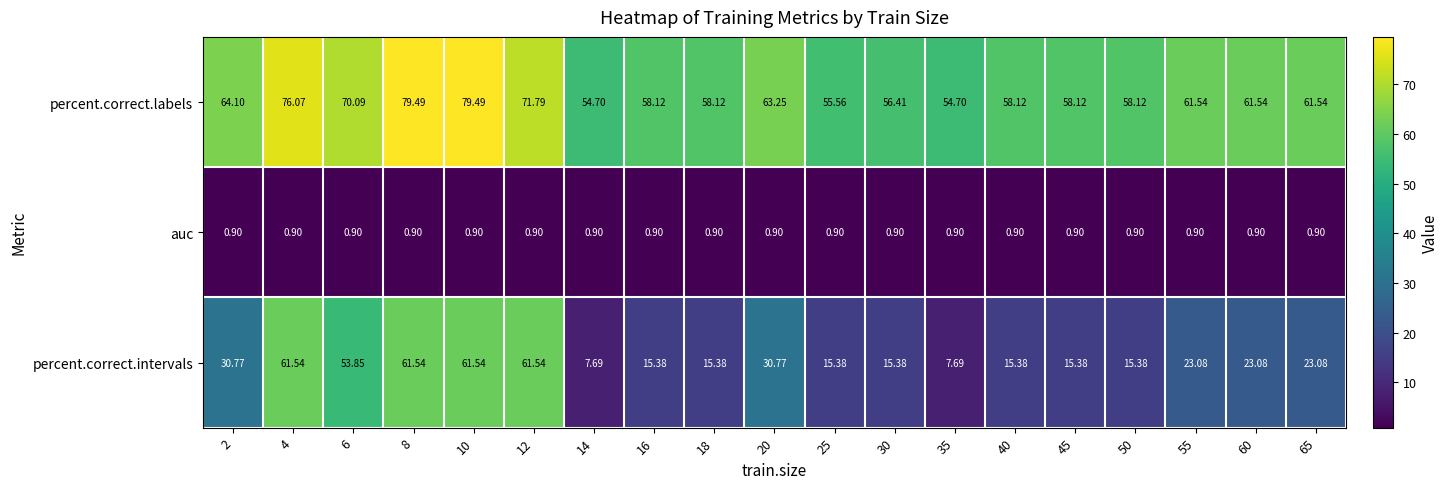

Count the number of data series in this chart.

3